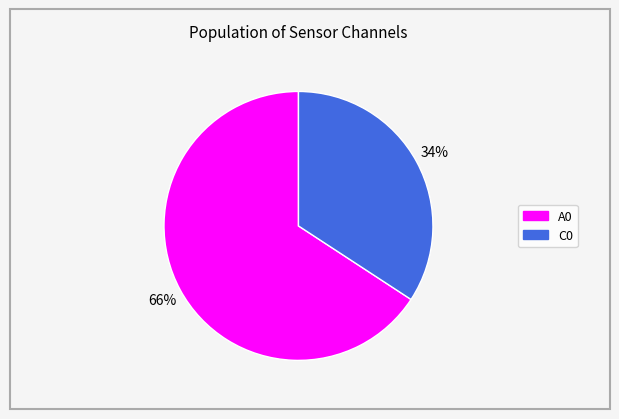

To the nearest percent, what portion does A0 represent?

66%